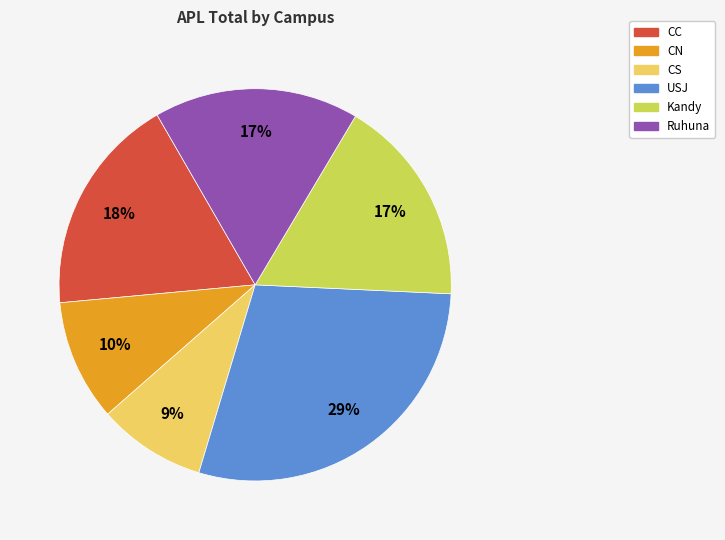

Does USJ account for over 50% of the chart?

No